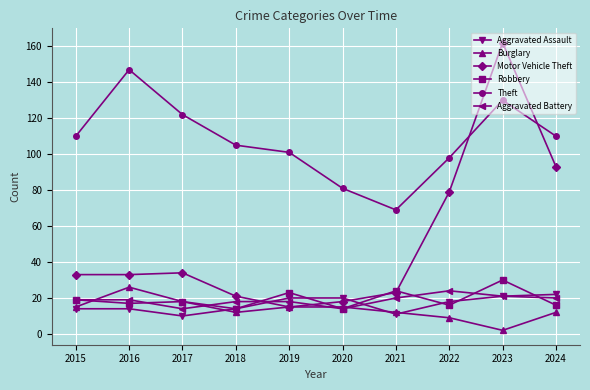

What is the difference between the Motor Vehicle Theft values at 2020 and 2015?

15